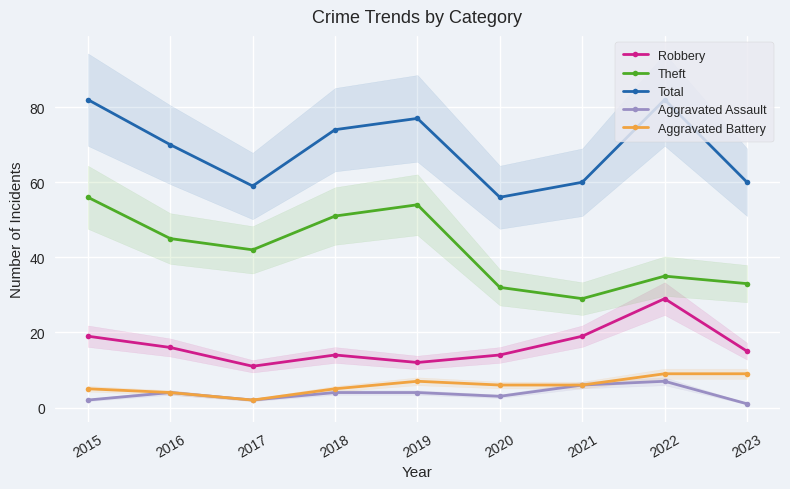

Rank the categories by Aggravated Battery value from highest to lowest.

2022, 2023, 2019, 2020, 2021, 2015, 2018, 2016, 2017